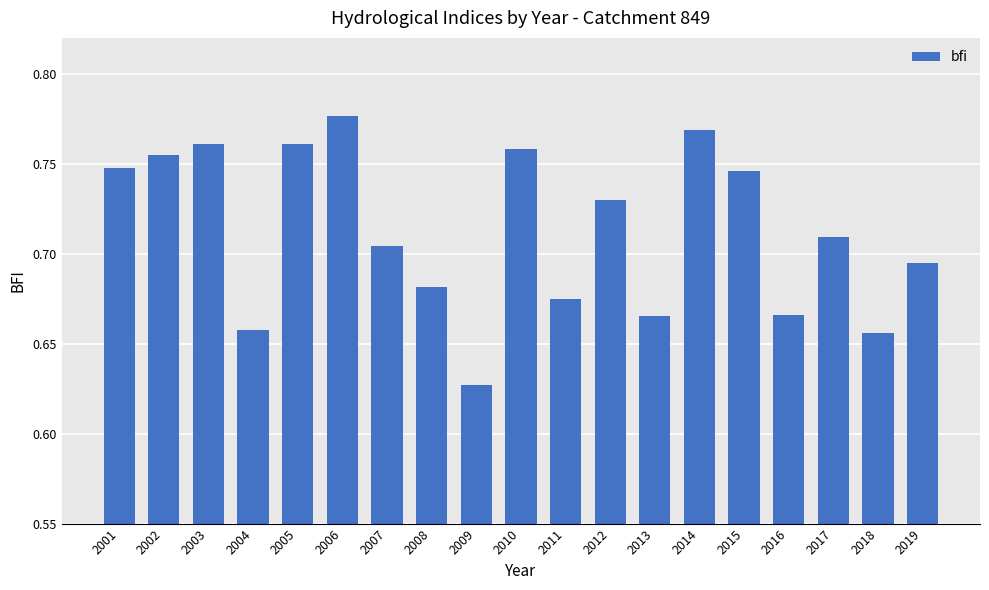

Between 2010 and 2007, which is larger?

2010